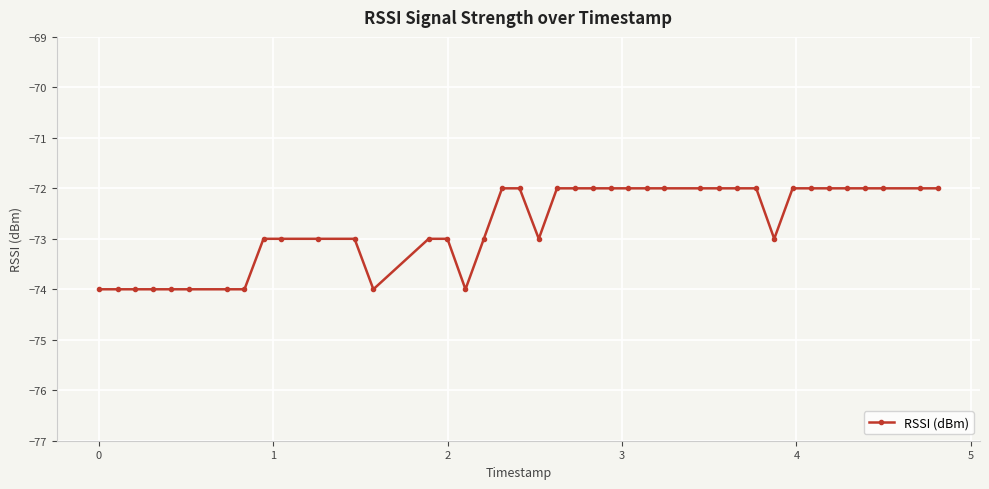

What is the value of the 3rd point from the left?

-74